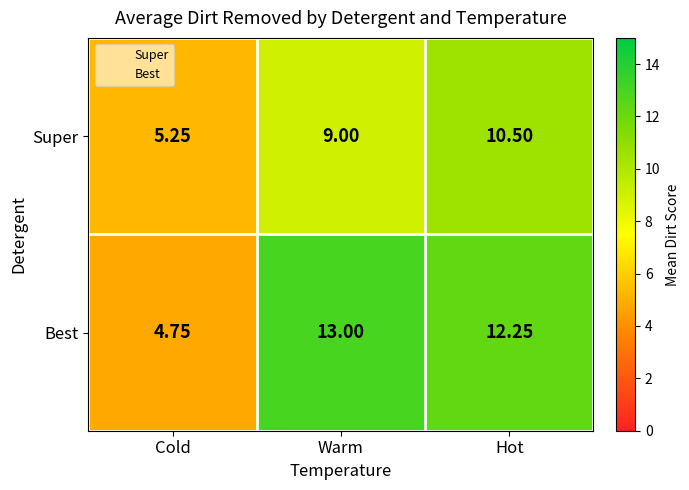

Which series has the largest total across all categories?

Best